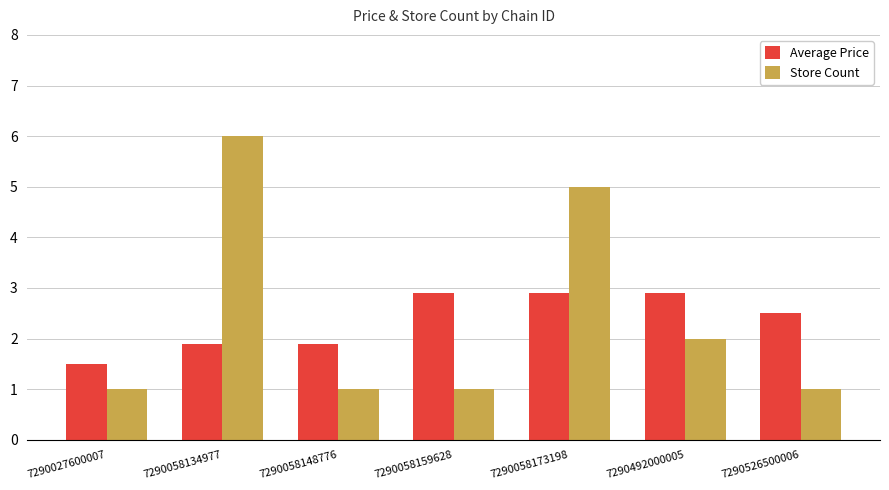

The value of Store Count at 7290027600007 is 1.3. True or false?

False